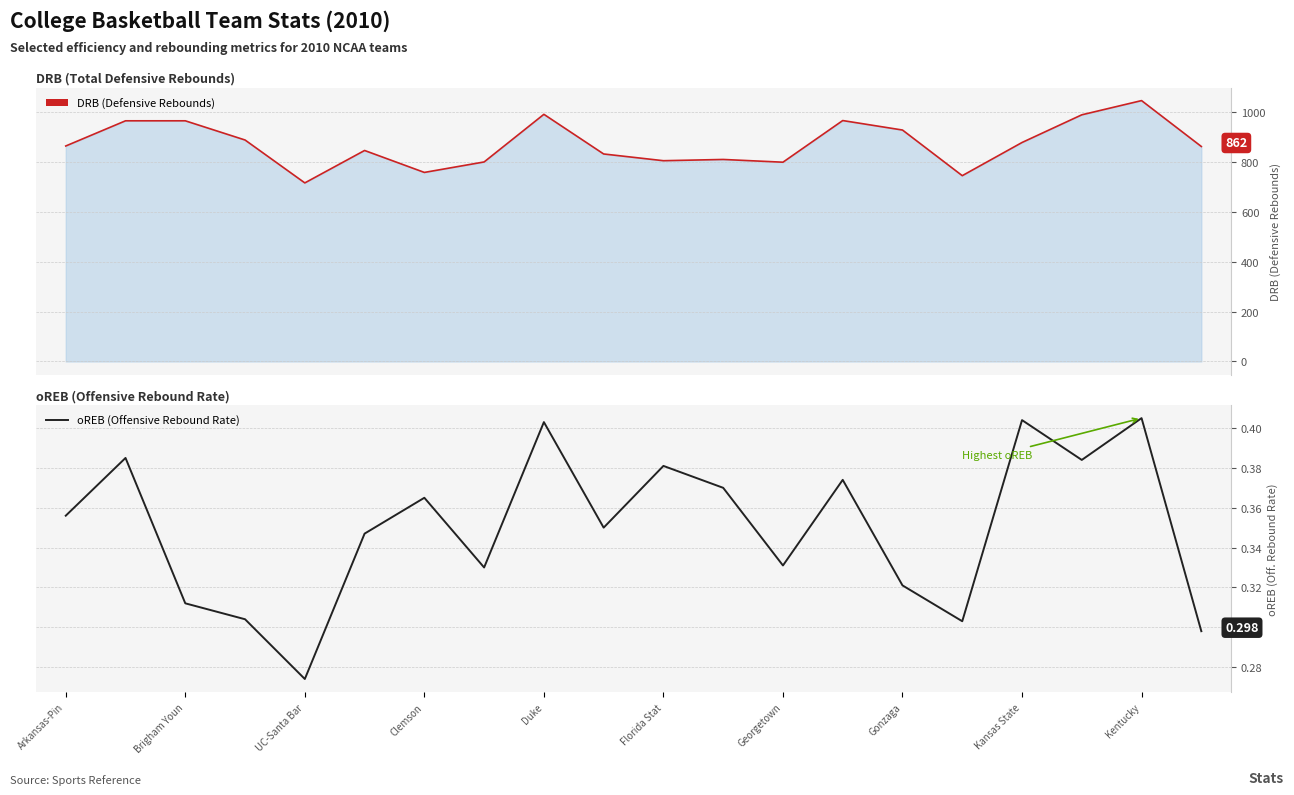

True or false: DRB and oREB cross at least once.

False